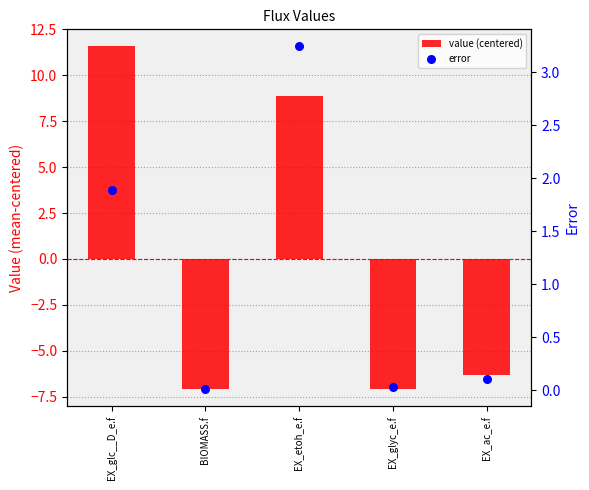

Which series has the largest total across all categories?

error